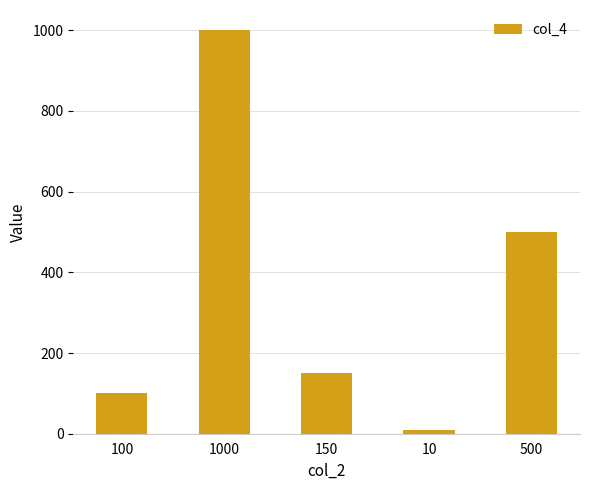

Where is the data nearest to the value 505?

500